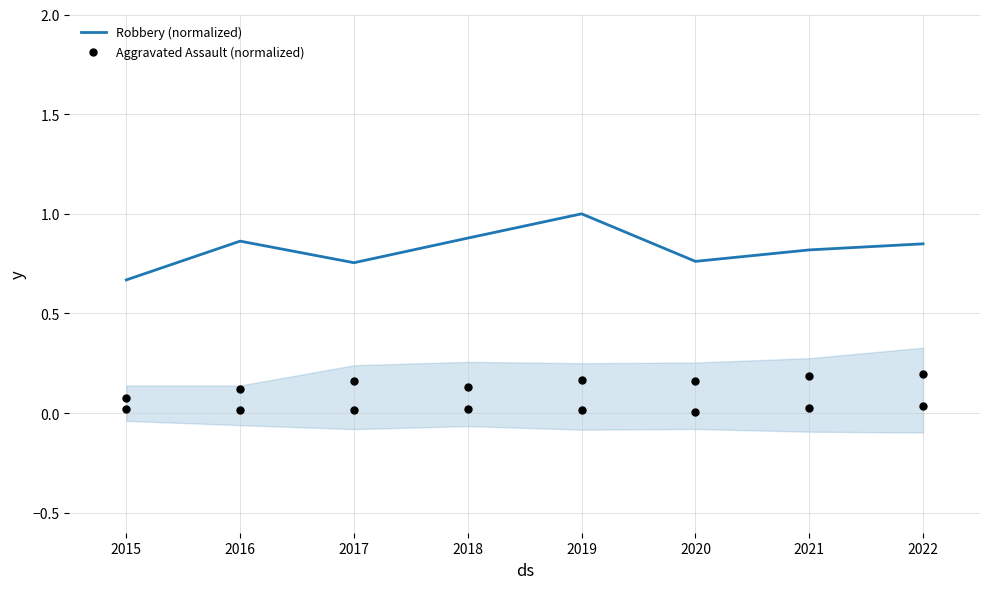

Which series reaches the maximum Y coordinate?

Robbery (normalized)